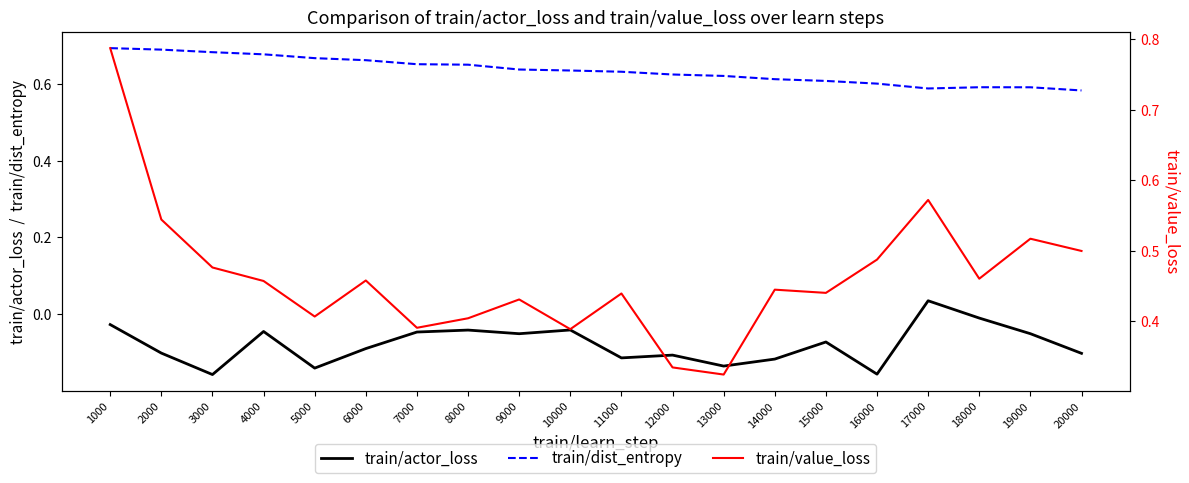

At 7000, list the series in order from largest to smallest.

train/dist_entropy, train/value_loss, train/actor_loss